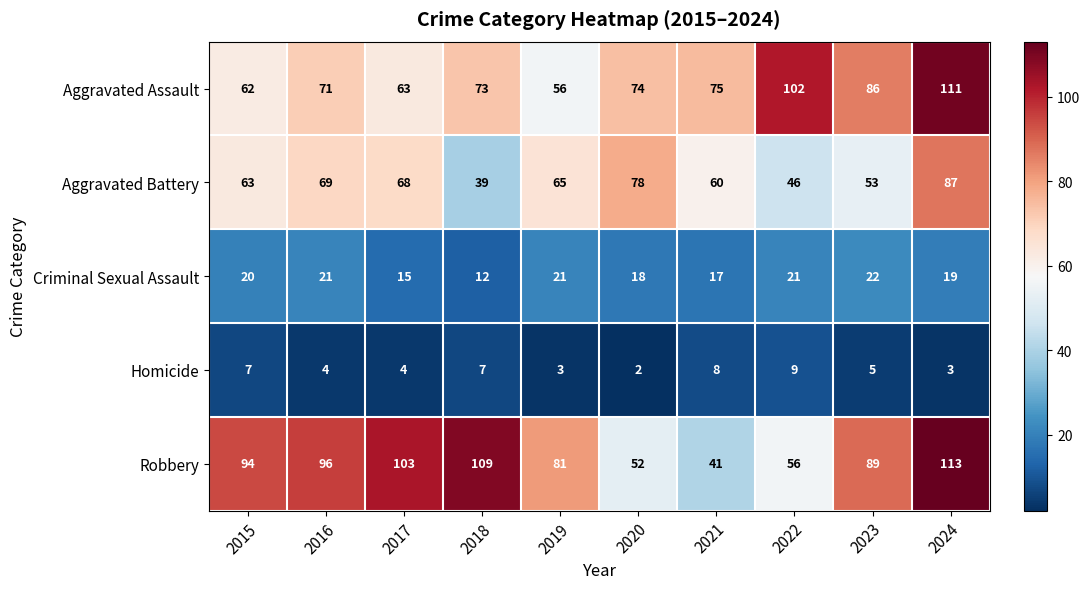

Is it true that Aggravated Battery equals 29 at 2015?

False